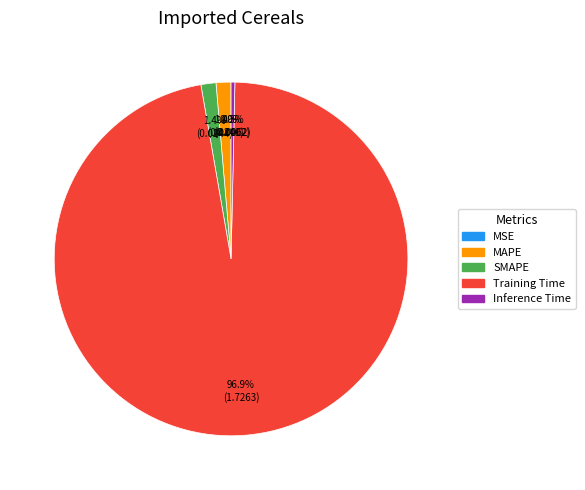

Which category has the biggest portion of the pie?

Training Time